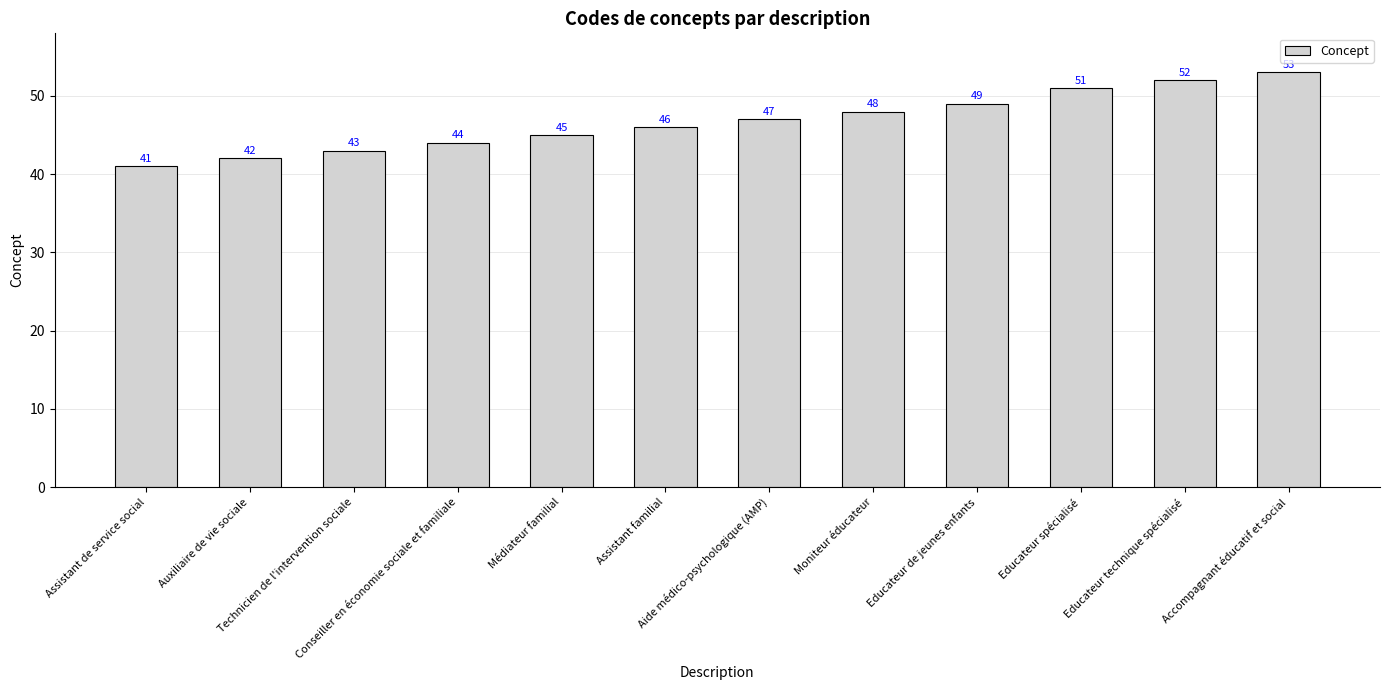

The value at Educateur technique spécialisé is 26. True or false?

False